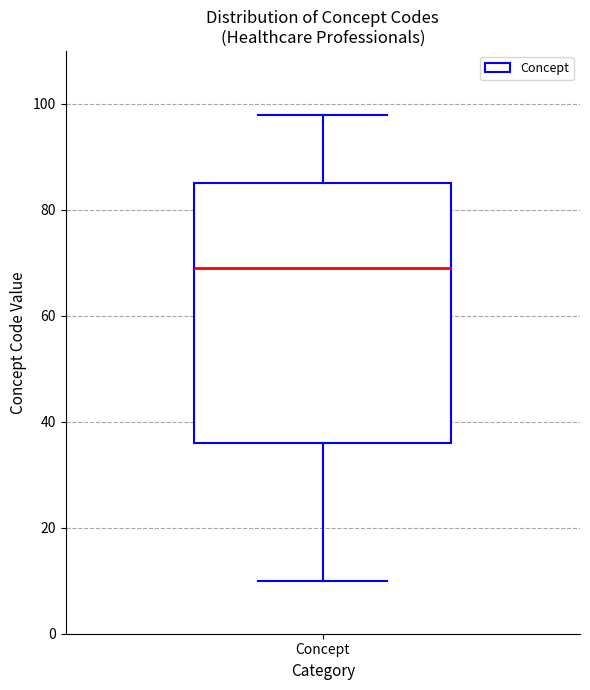

Read this box plot against the y-axis: the position of the median line, the range covered by the box, and the ends of both whiskers. The values are not printed on the chart, so give them approximately, as read against the axis.

median 70, box 36 to 86, whiskers 10 to 98